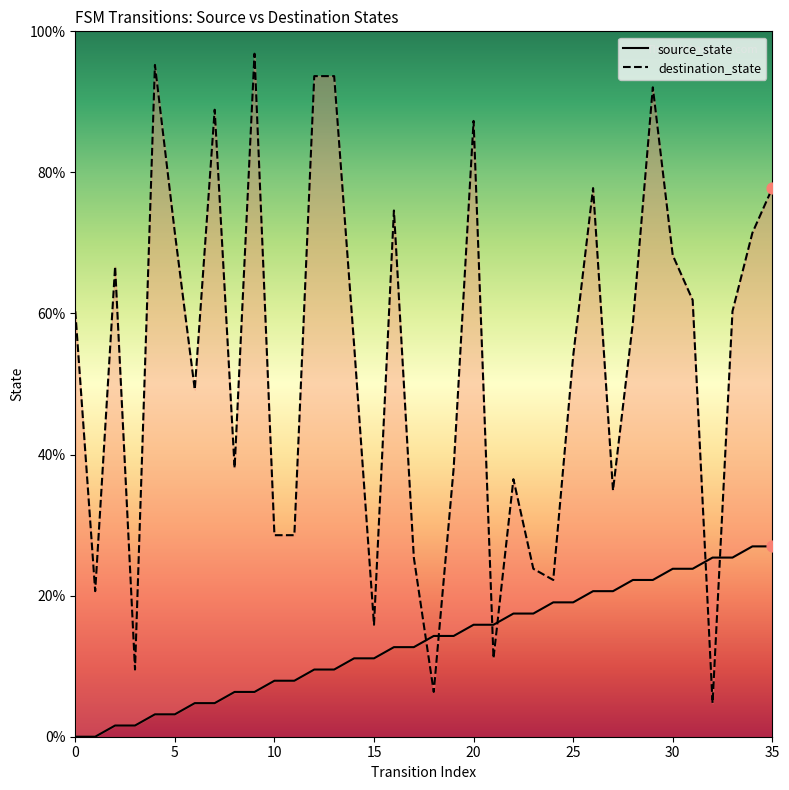

Which series reaches the maximum Y coordinate?

destination_state